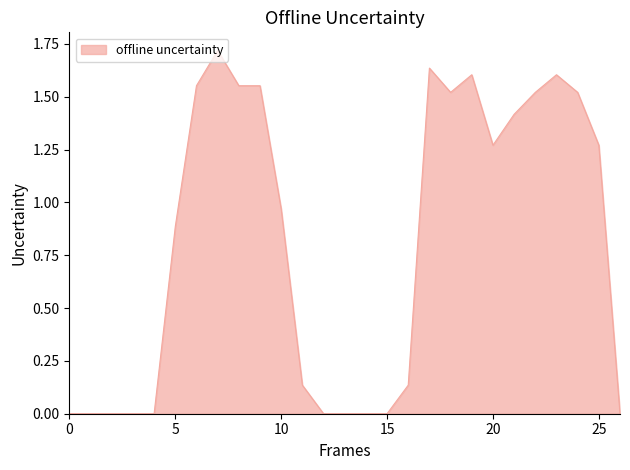

Does the chart have visible grid lines?

No